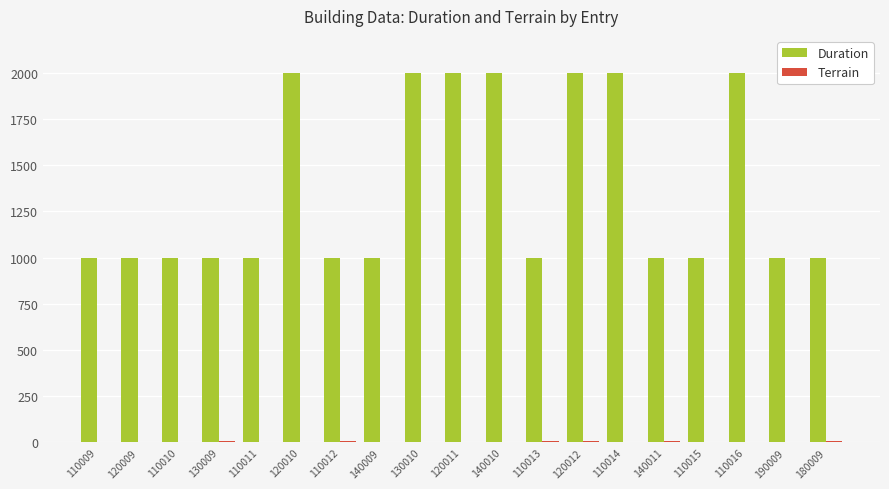

What is the average value of the Duration series?

1368